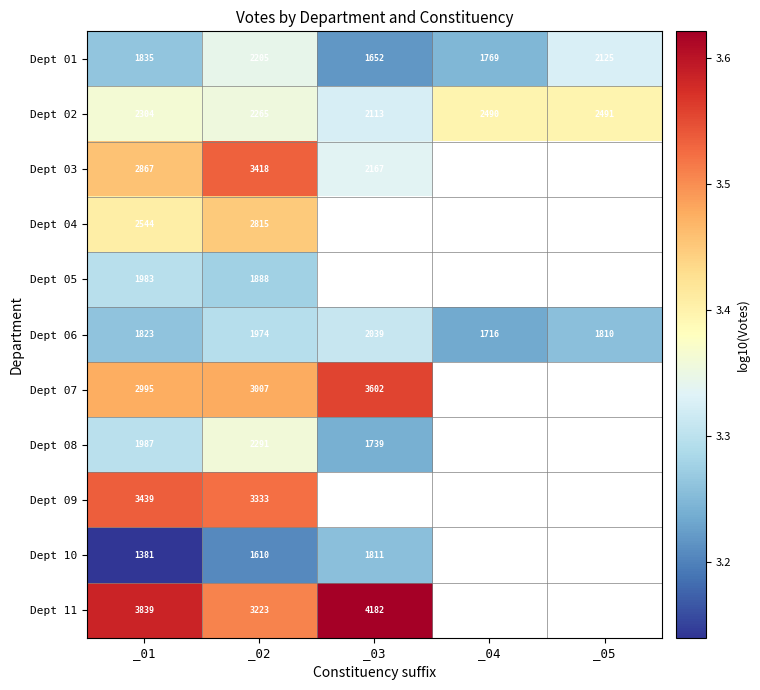

Which series has the largest total across all categories?

Dept 02